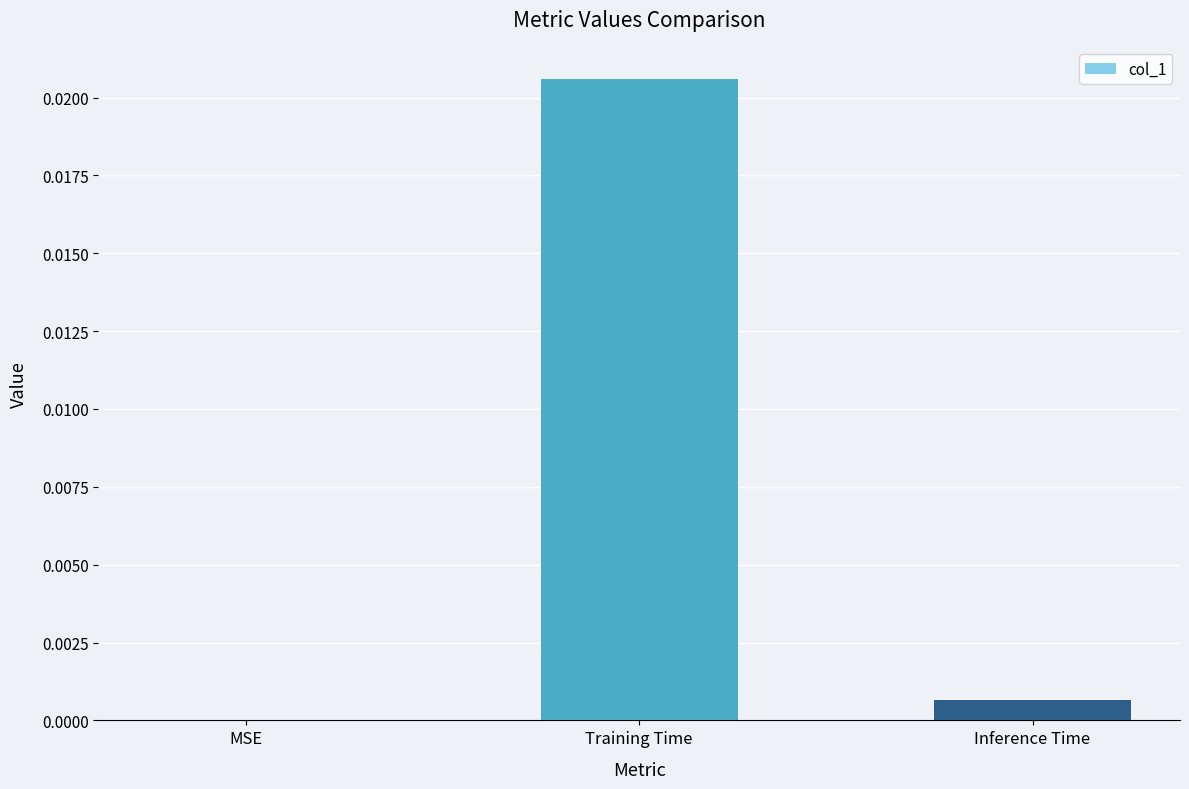

Which label corresponds to the largest value in the chart?

Training Time